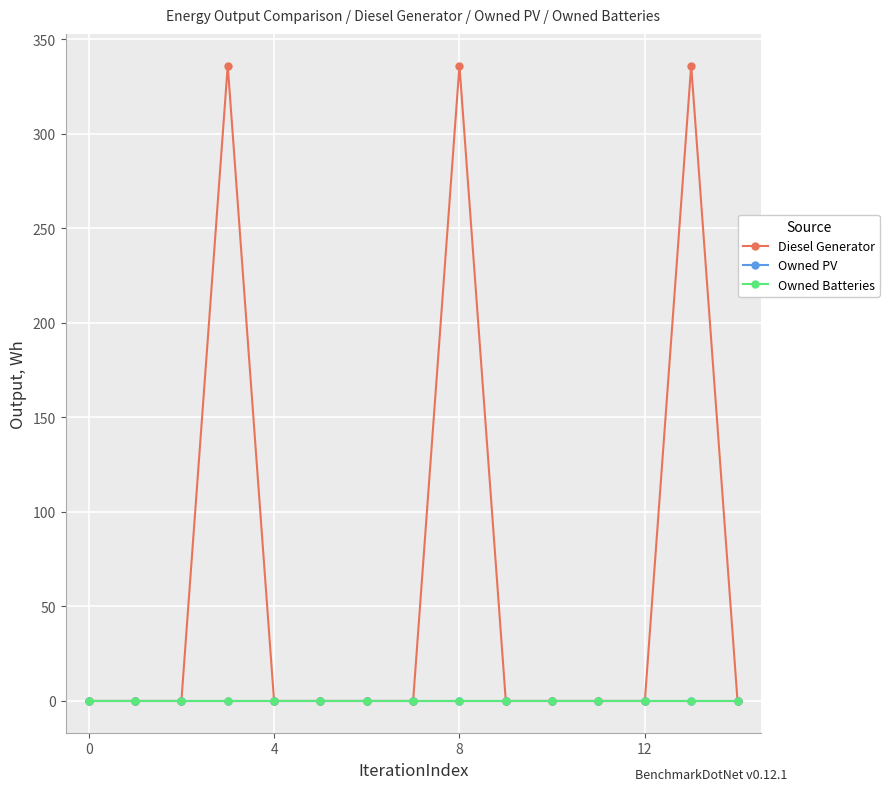

Is this an area chart (filled region under the line)?

No